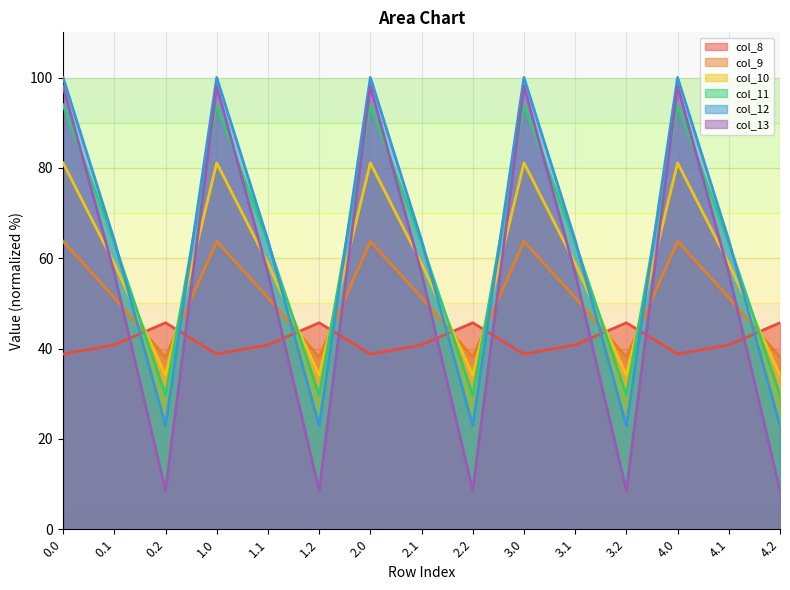

What is the total value across all series at 2.0?

475.6